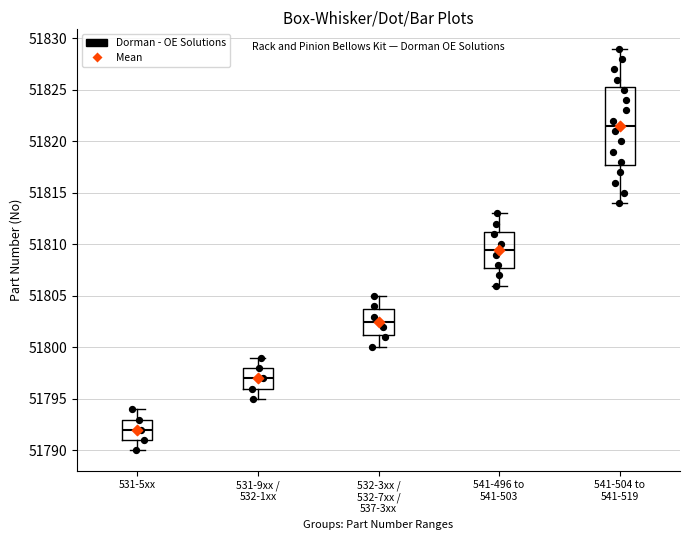

Comparing the boxes themselves (not the whiskers), which one is the tallest?

541-504 to 541-519